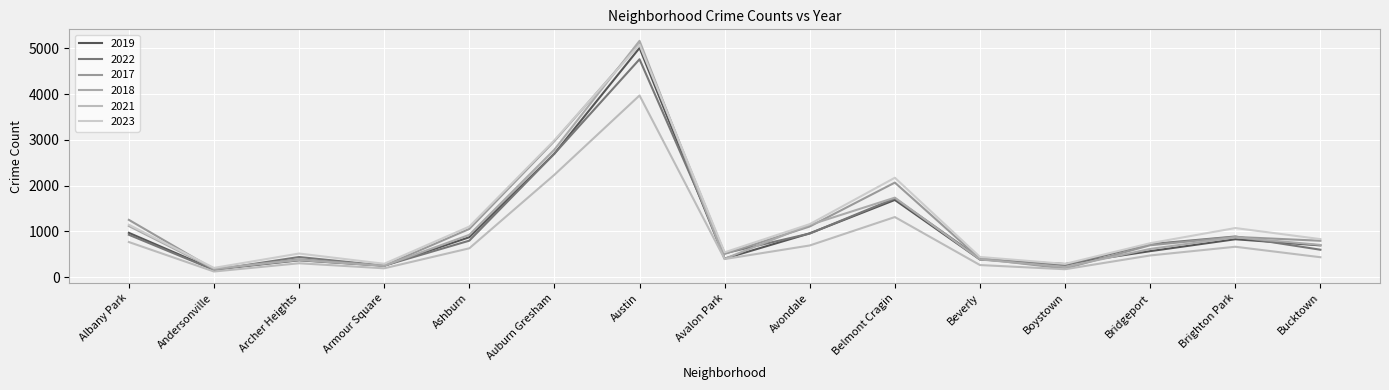

True or false: 2019 and 2018 intersect in this chart.

True